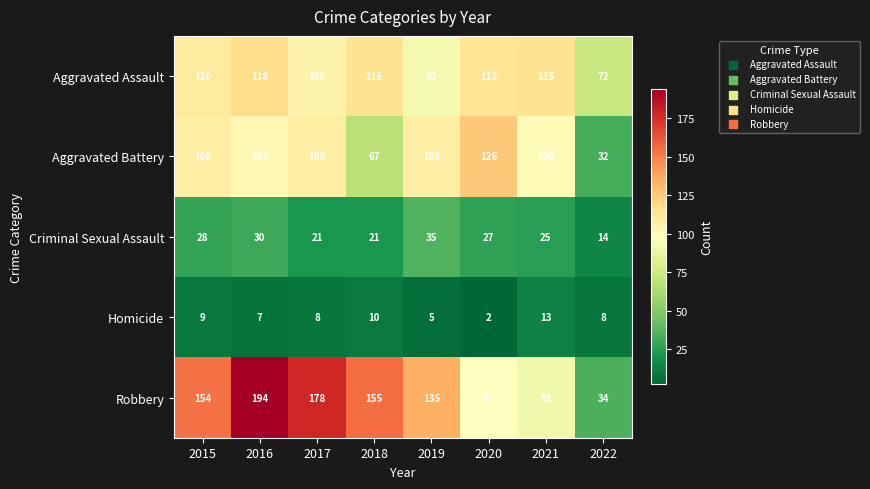

How many series are shown in this chart?

5